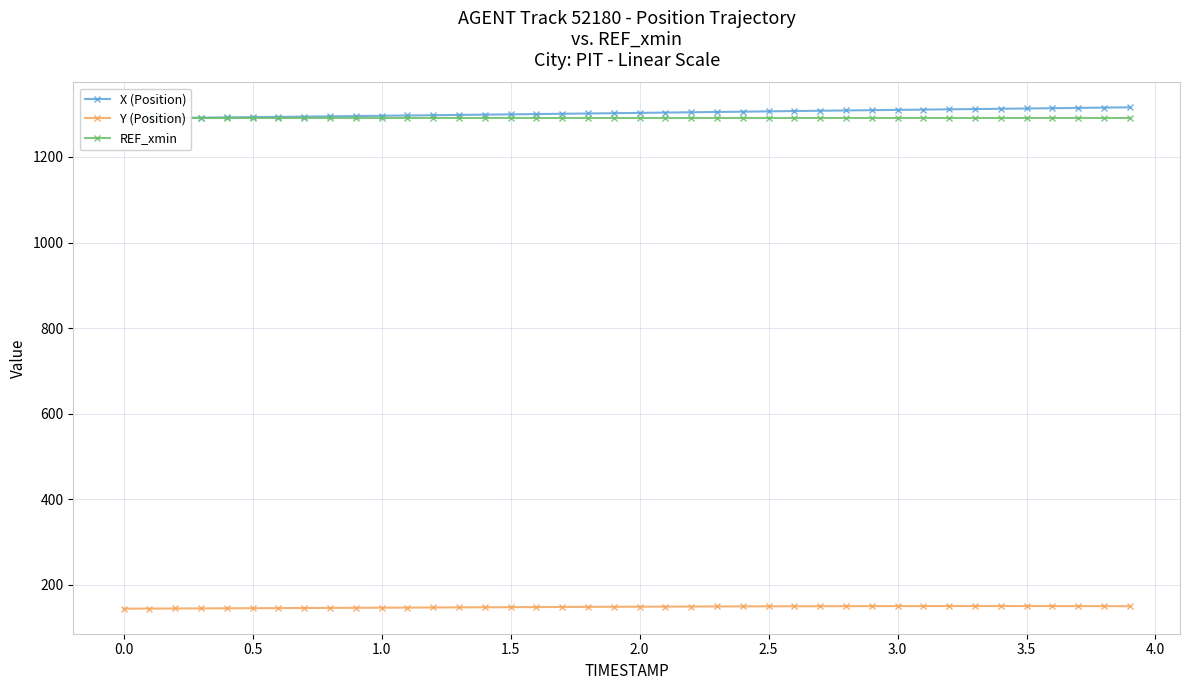

What is the lowest value of the Y (Position) series?

144.7